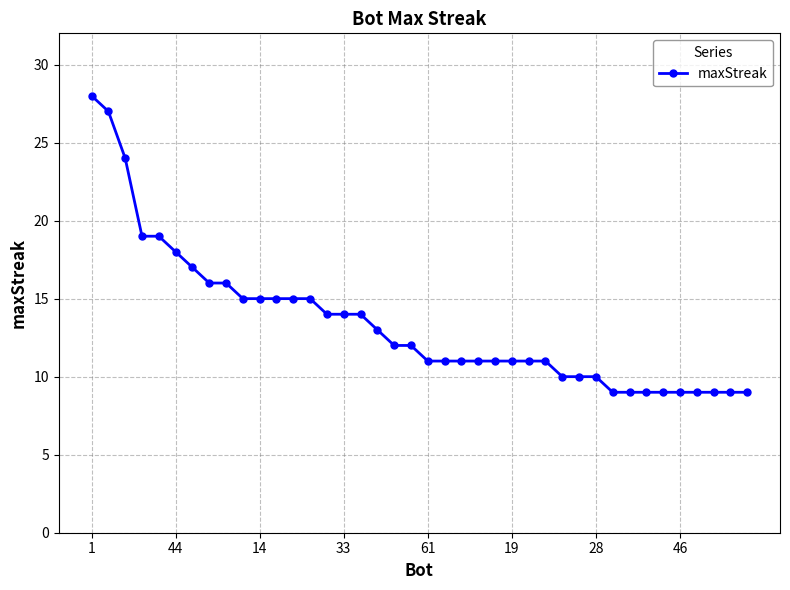

What is the minimum value shown in the chart?

9